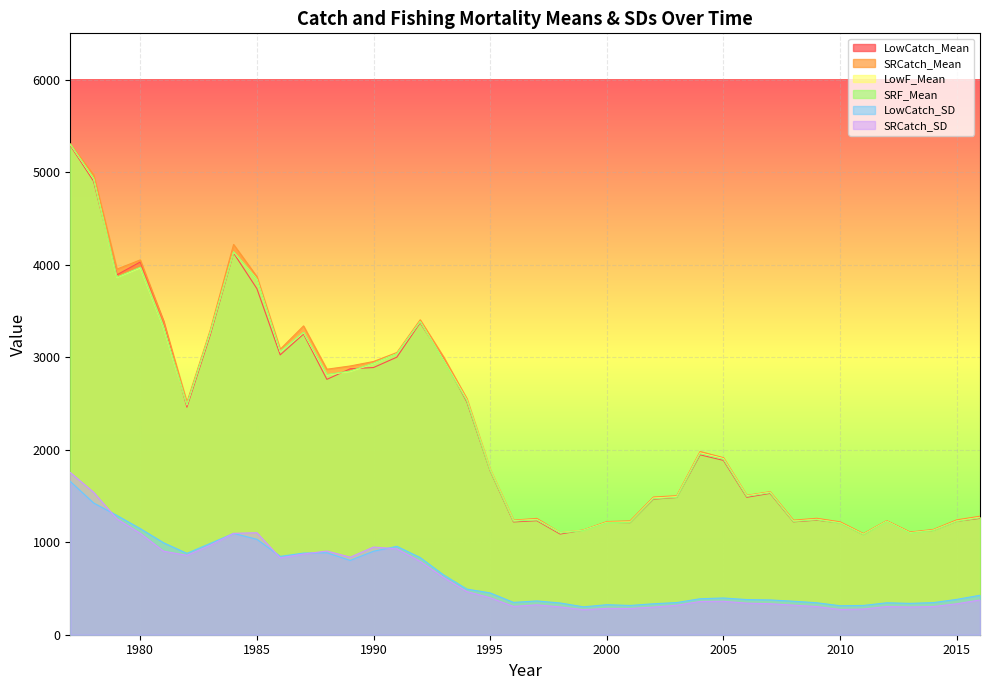

At which label does LowF_Mean first exceed 1903?

1977